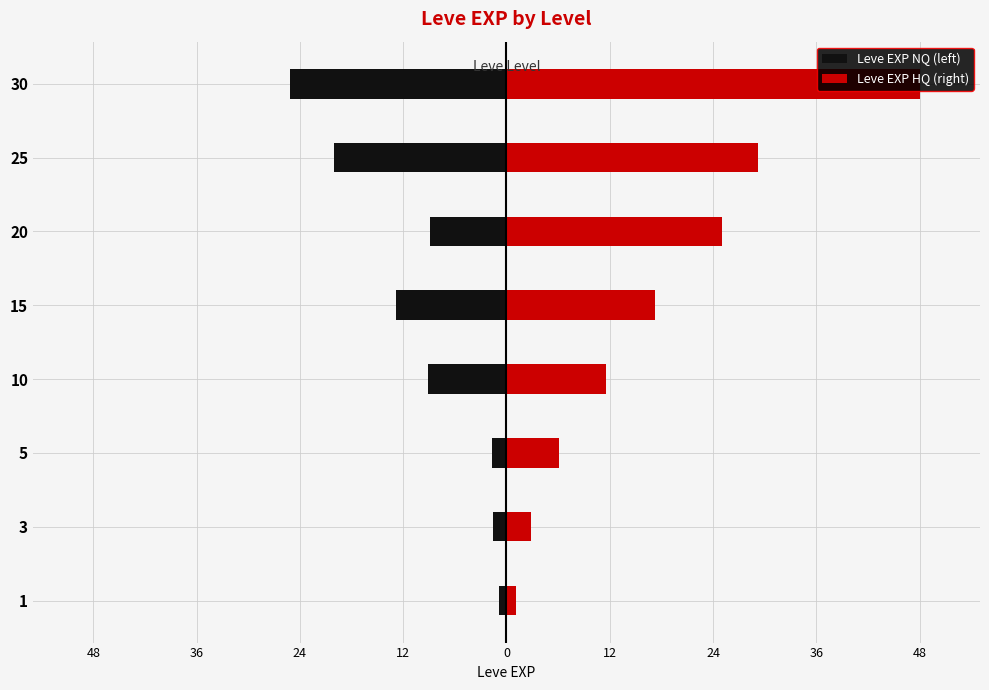

What is the minimum value for Leve EXP NQ (left)?

-25.2